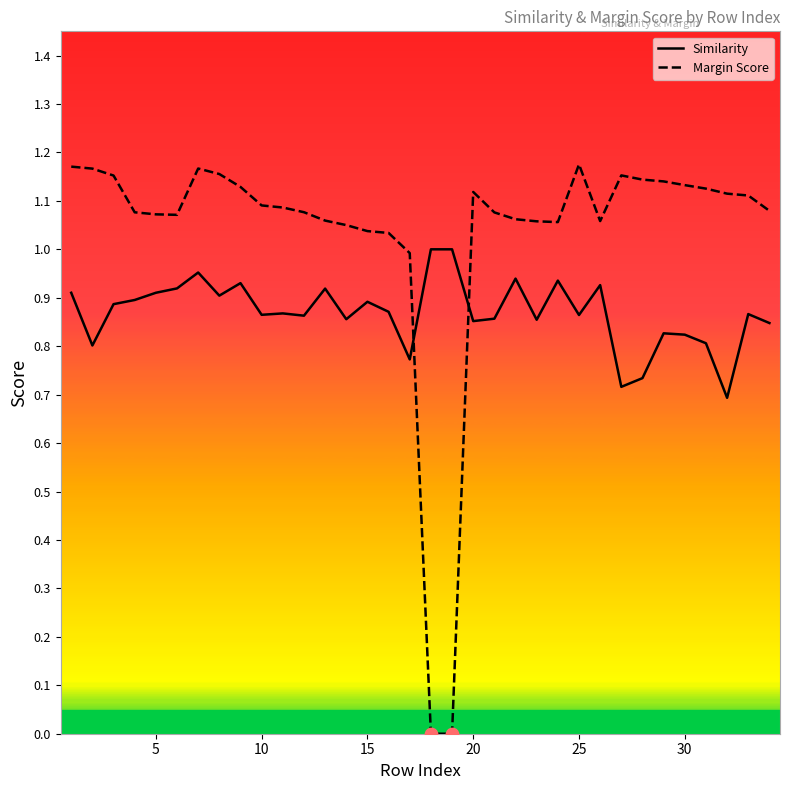

Which series has the largest total across all categories?

Margin Score